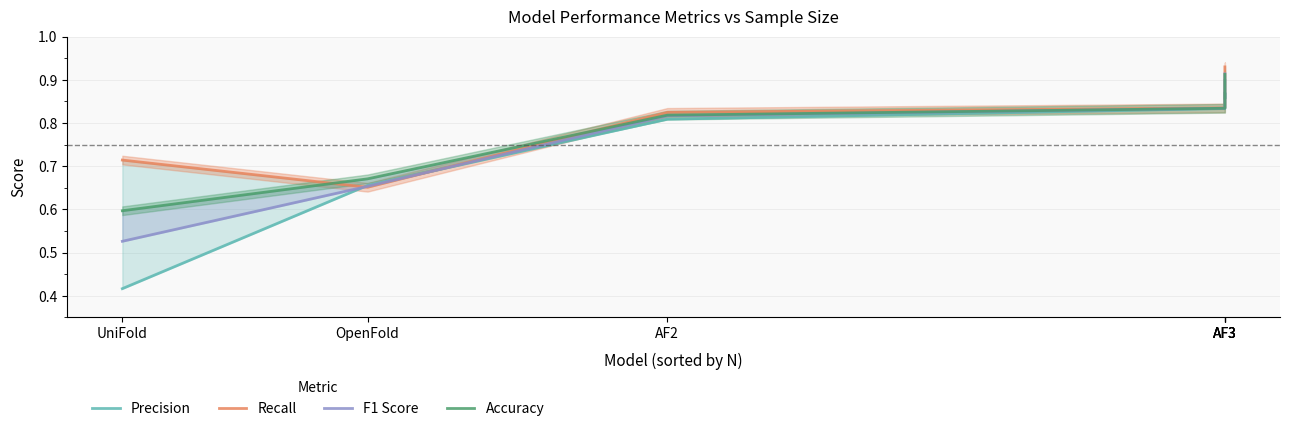

What is the total value across all series at UniFold?

2.3